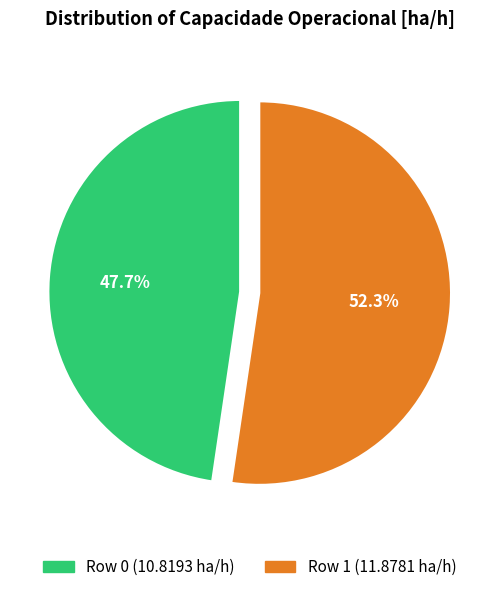

Rank the categories by value from lowest to highest.

Row 0, Row 1